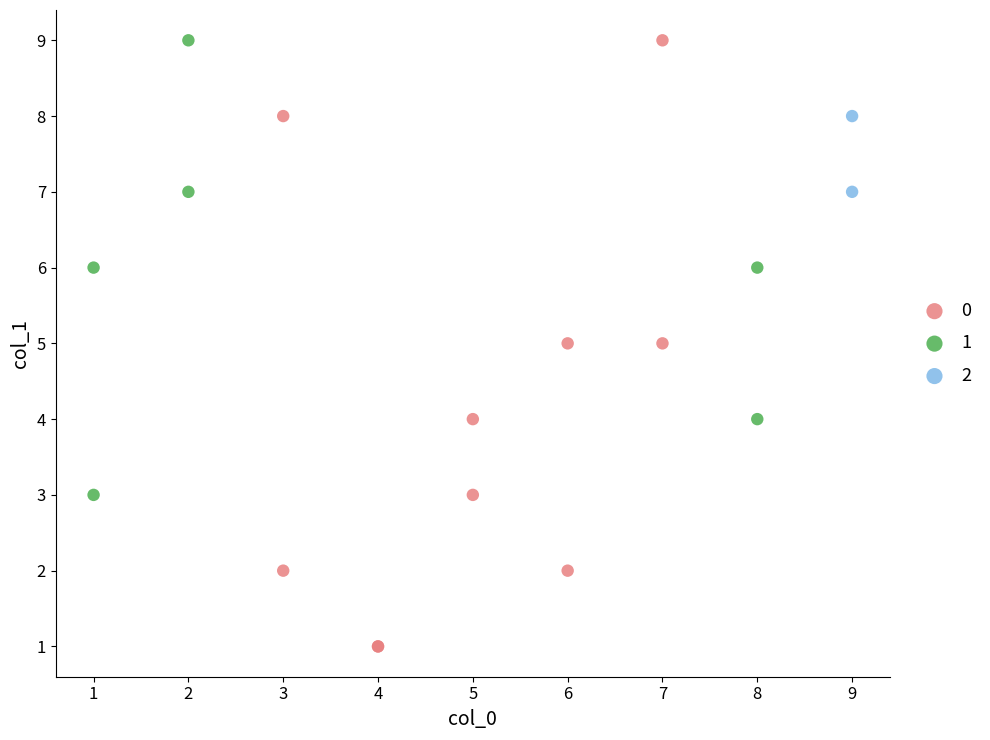

Which series reaches the minimum Y coordinate?

0